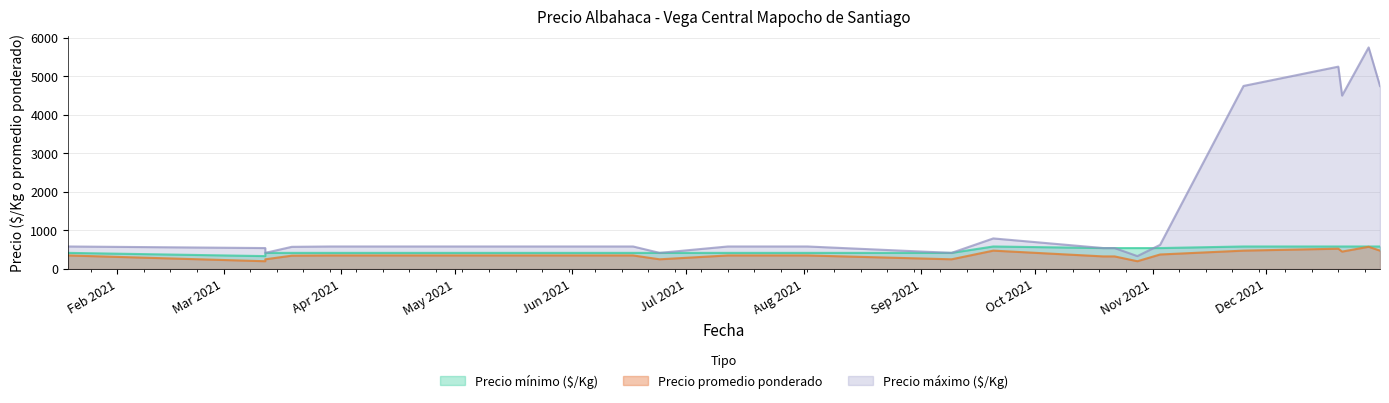

Which category has the highest value in the Precio minimo series?

2021-09-20